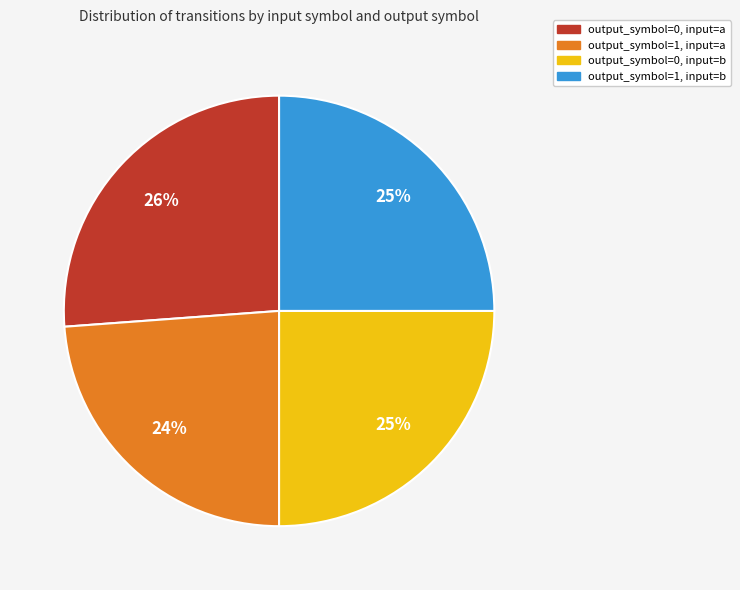

To the nearest percent, what percentage of the pie is output_symbol=1, input=a?

24%